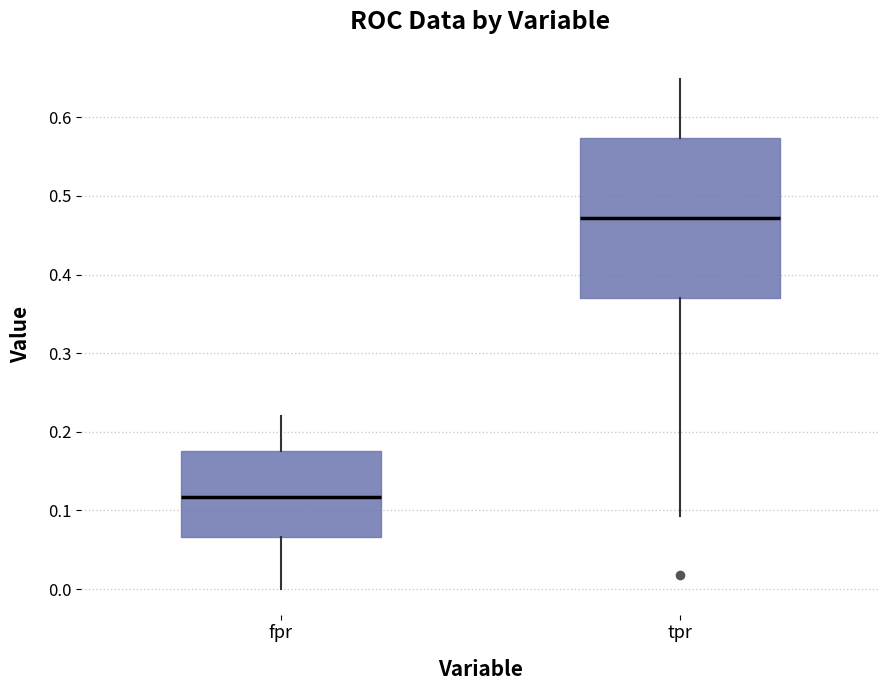

Comparing the boxes themselves (not the whiskers), which one is the tallest?

tpr